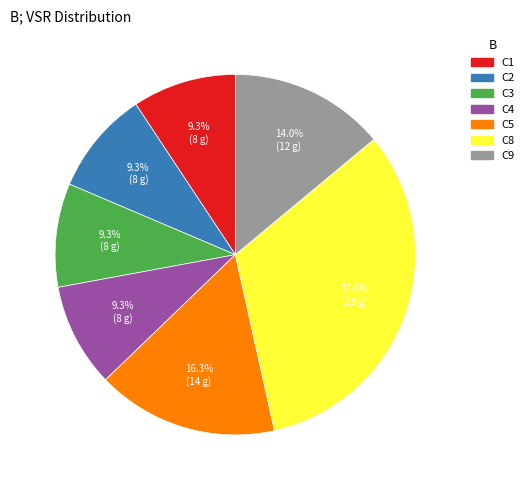

How many segments does this pie chart have?

7